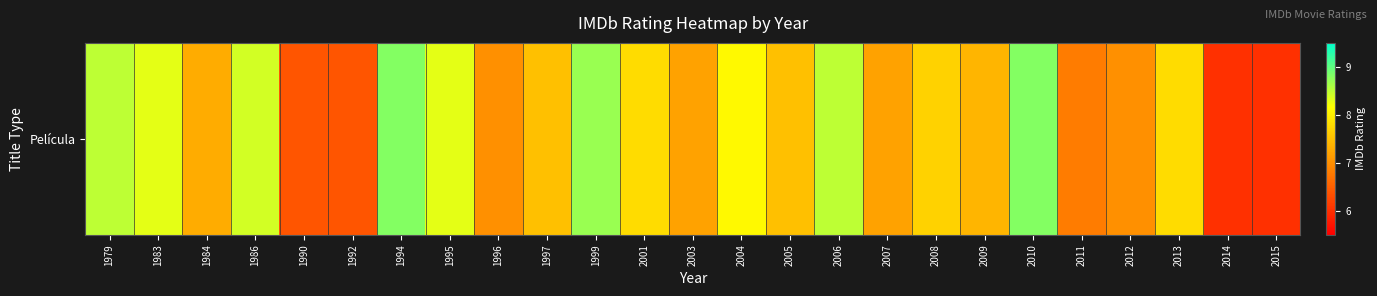

How many data points are above 7?

18